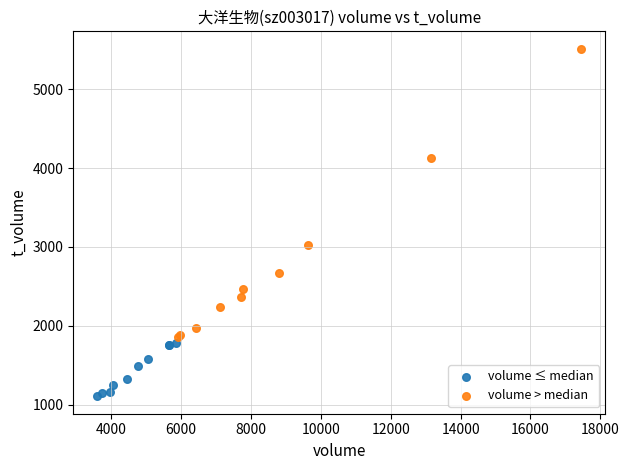

What are all the series names shown in the legend?

volume ≤ median, volume > median